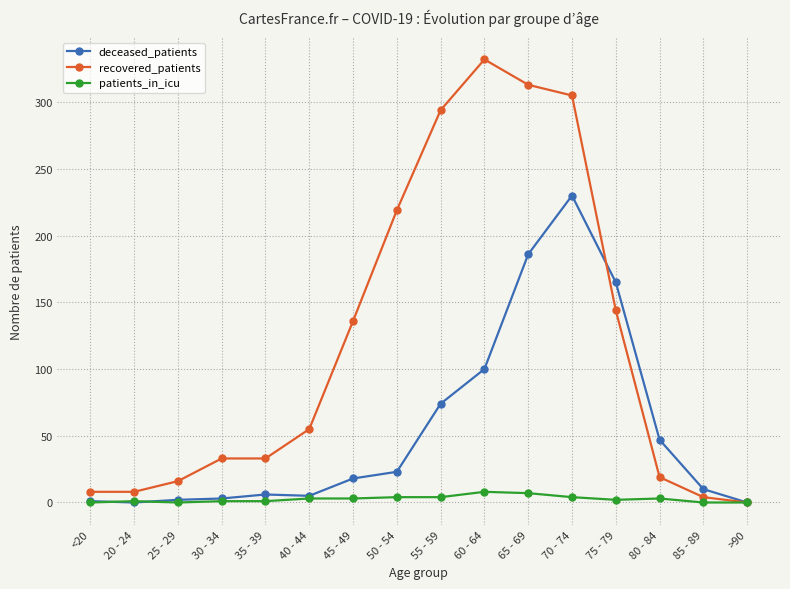

What is the sum of all recovered_patients values?

1919